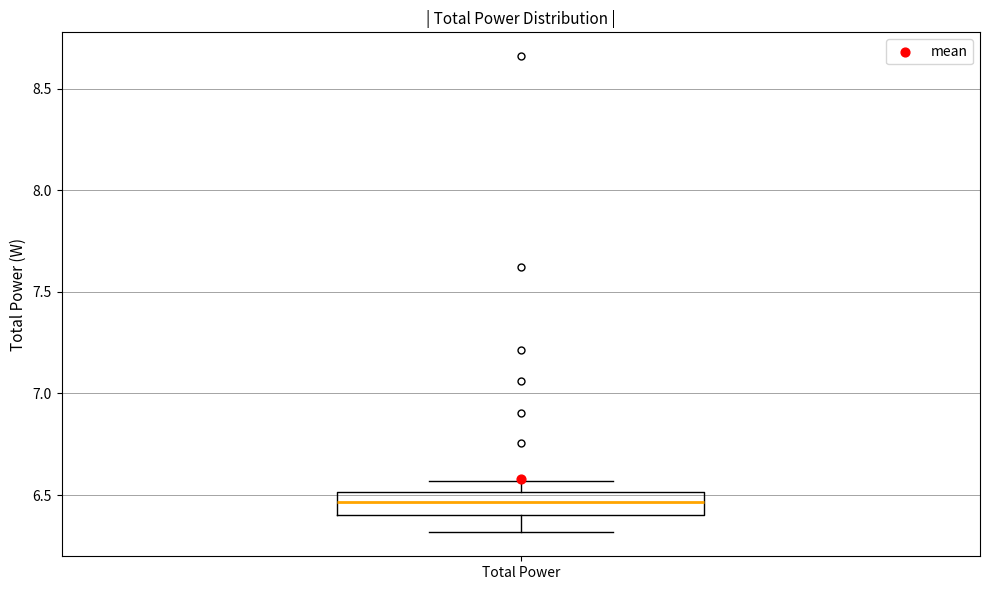

Where is the upper edge of the box for Total Power on the y-axis? The values are not printed on the chart, so give them approximately, as read against the axis.

6.50